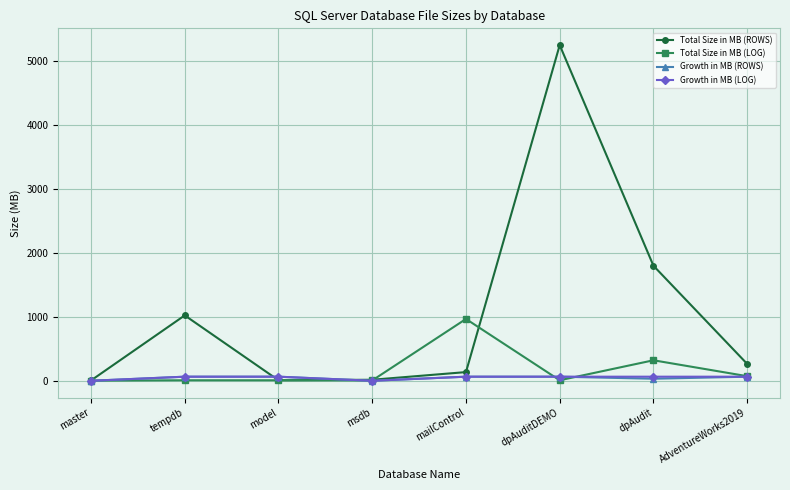

Is the value of Total Size in MB (ROWS) at dpAudit greater than the value of Growth in MB (LOG) at AdventureWorks2019?

Yes